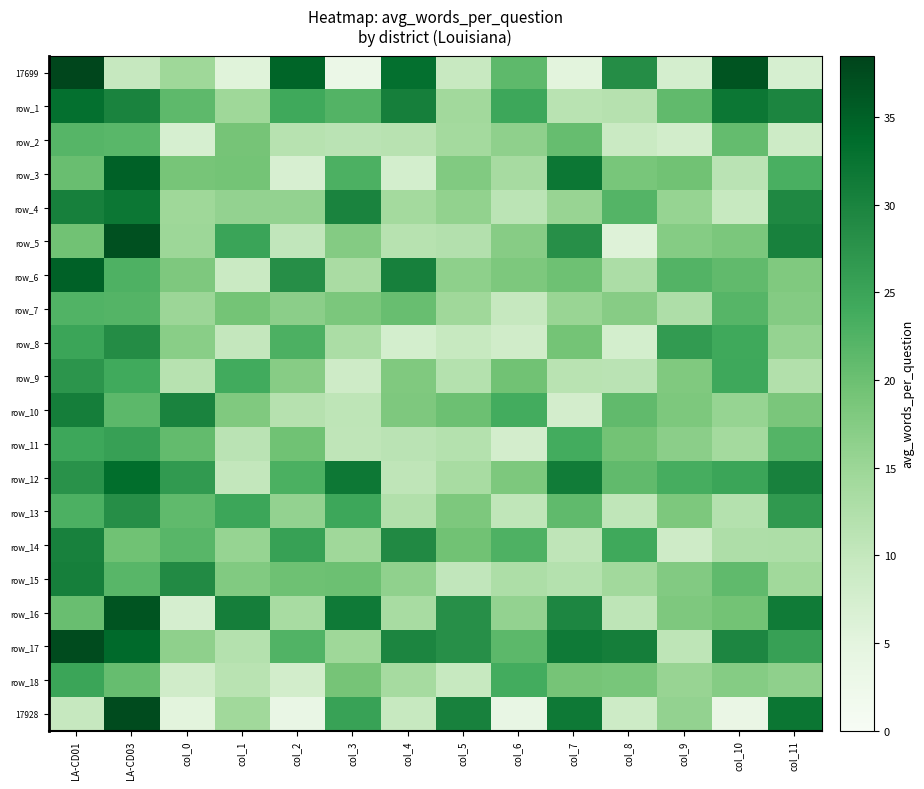

Which series has the largest total across all categories?

row_17